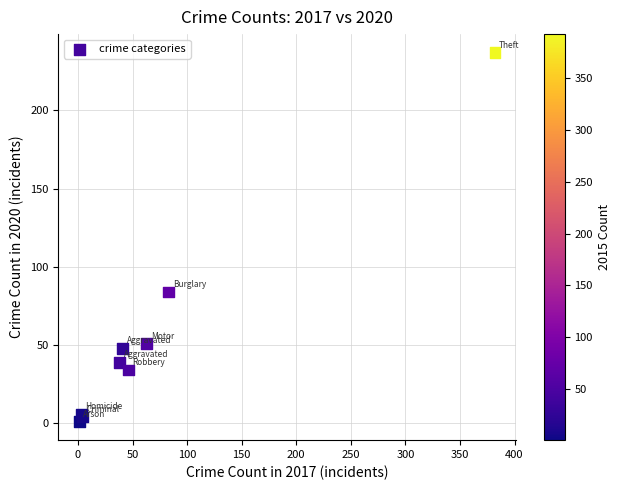

What Y value in the scatter plot is closest to 119?

84